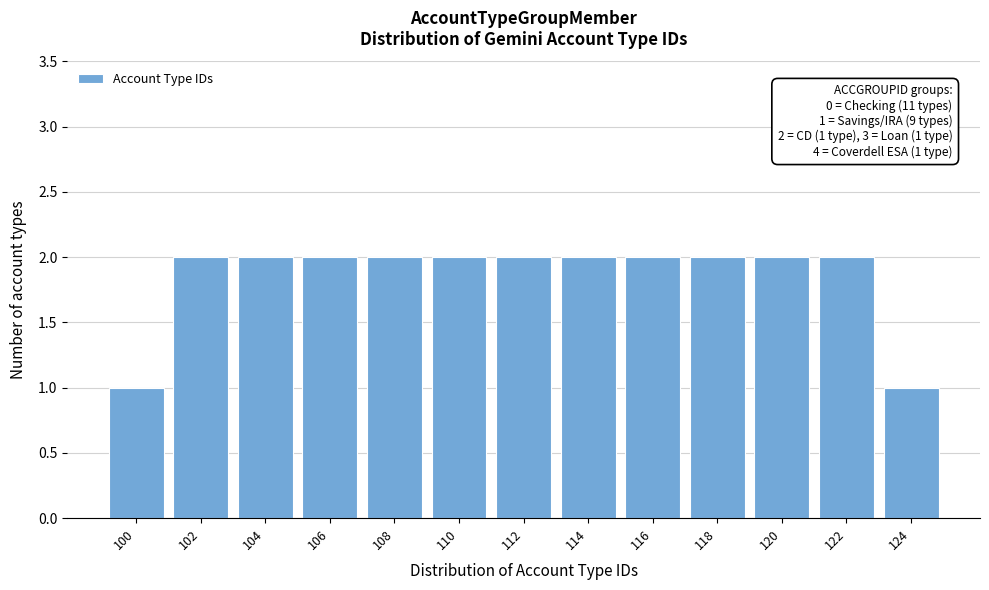

Reading right to left, transcribe all the data shown in this chart.

1	2	2	2	2	2	2	2	2	2	2	2	1